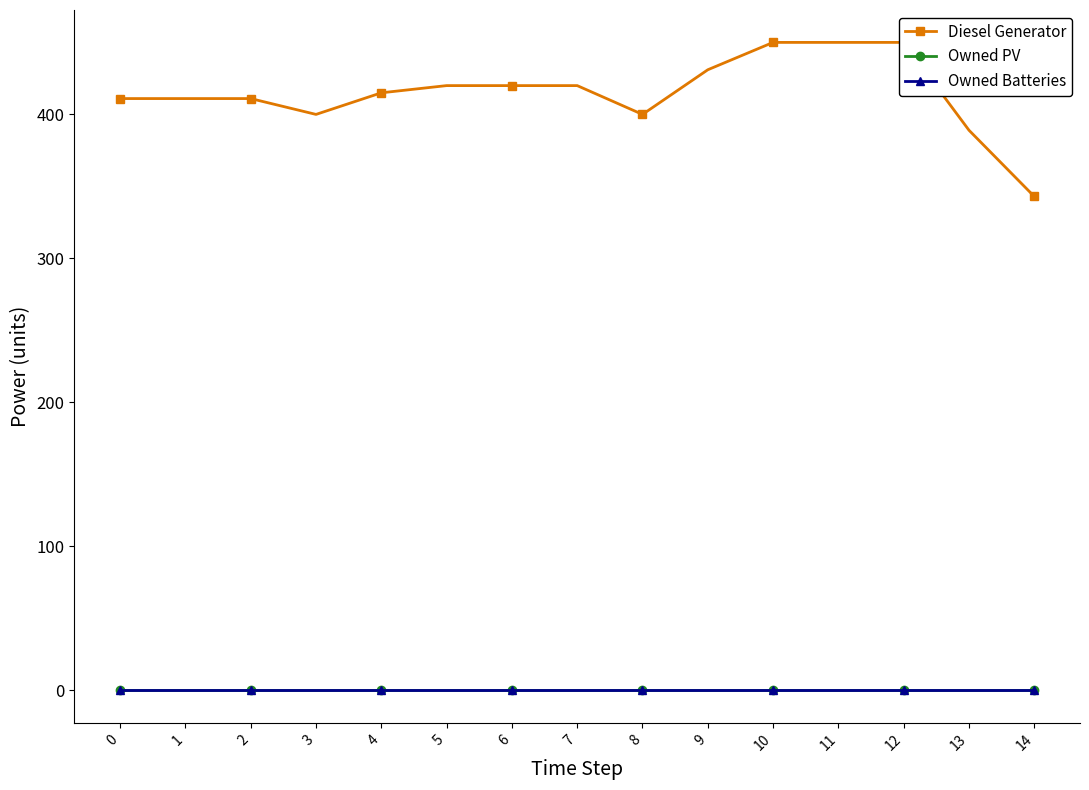

The Owned Batteries series shows 0 at 8. True or false?

True